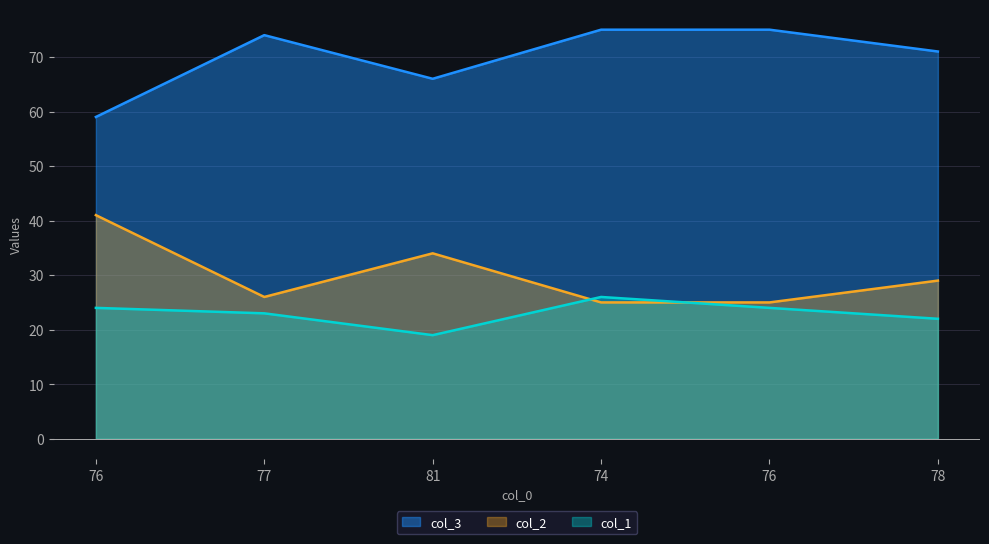

Which series has the largest total across all categories?

col_3